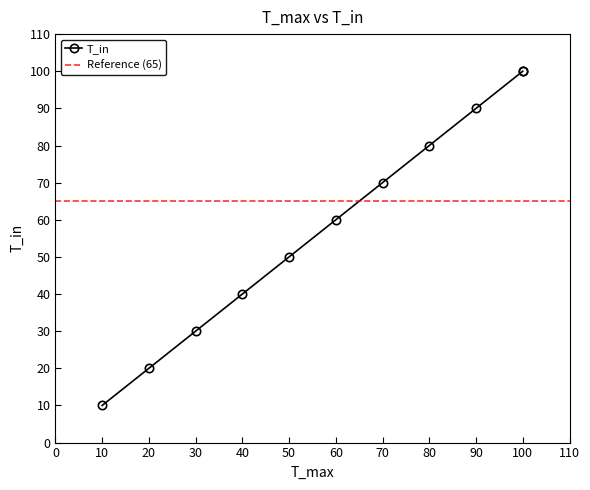

How many lines are shown in the chart?

1